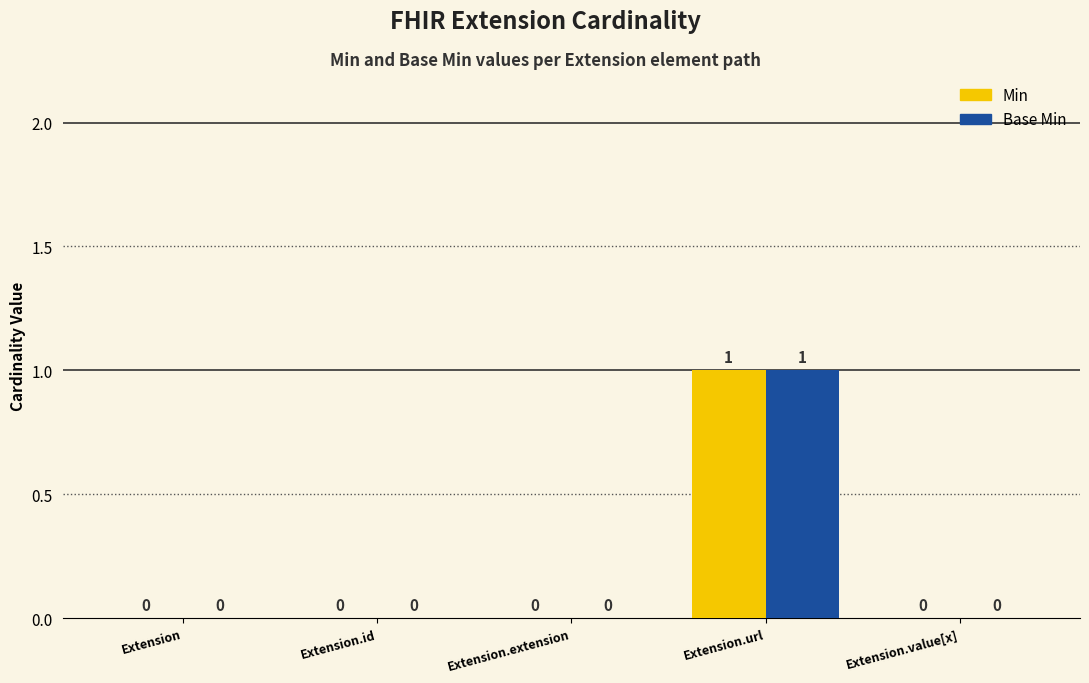

How many values in Base Min are above zero?

1